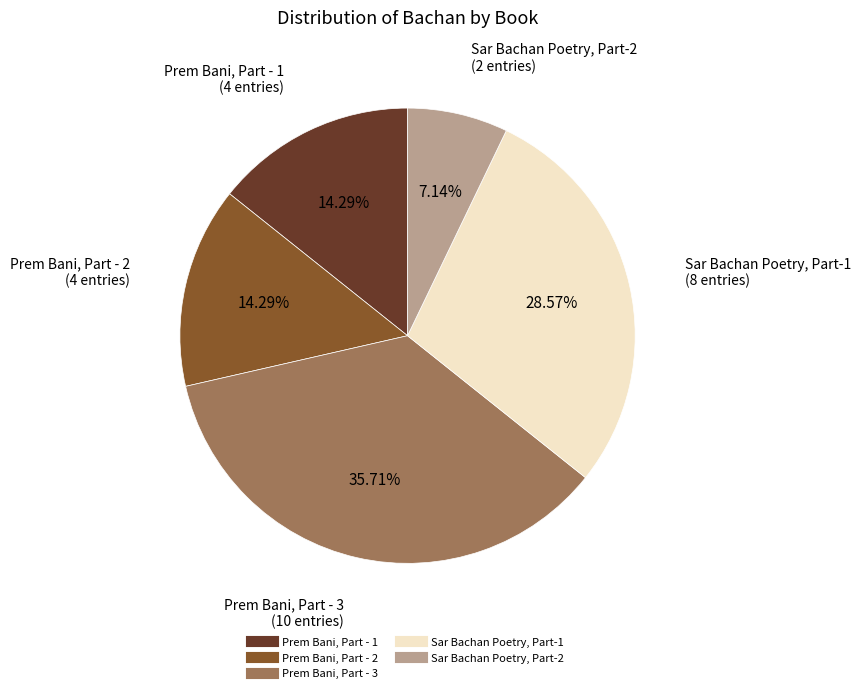

To the nearest percent, what is the average slice percentage?

20%